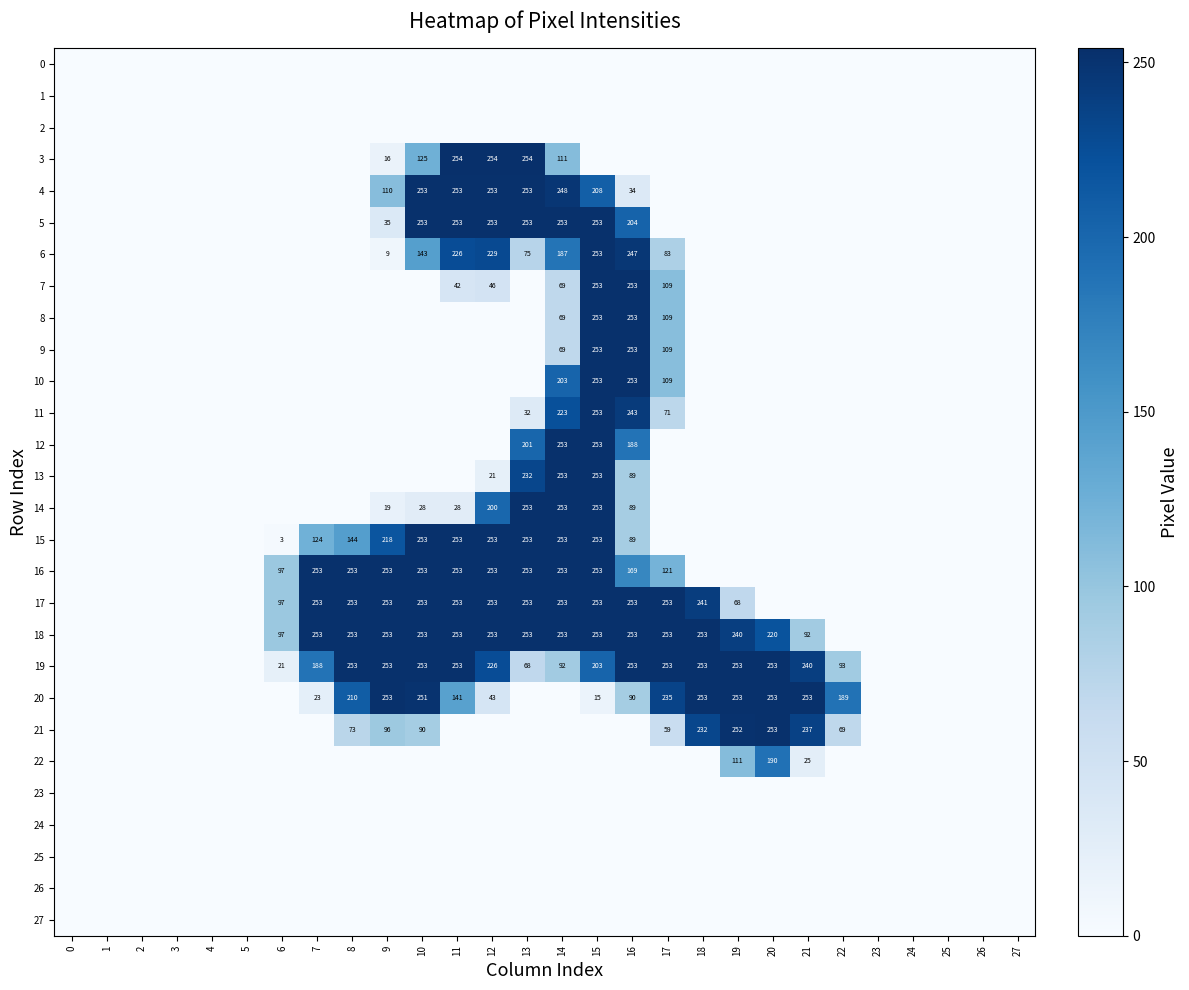

Is it true that 27 equals 0 at 7?

True